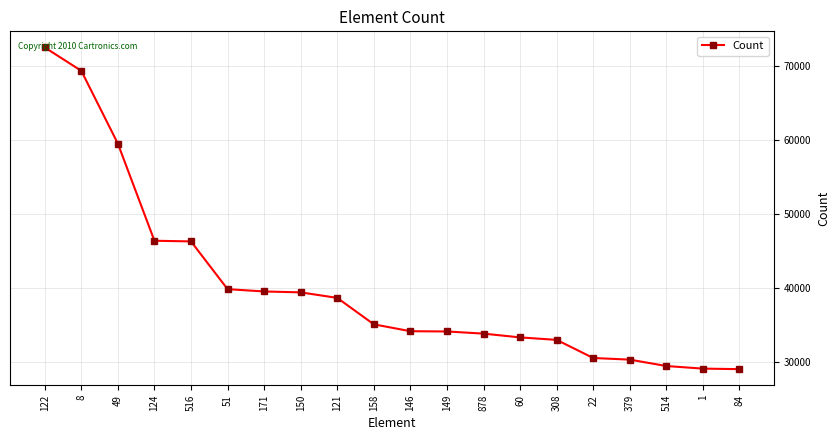

What is the label of the 10th point from the left?

158